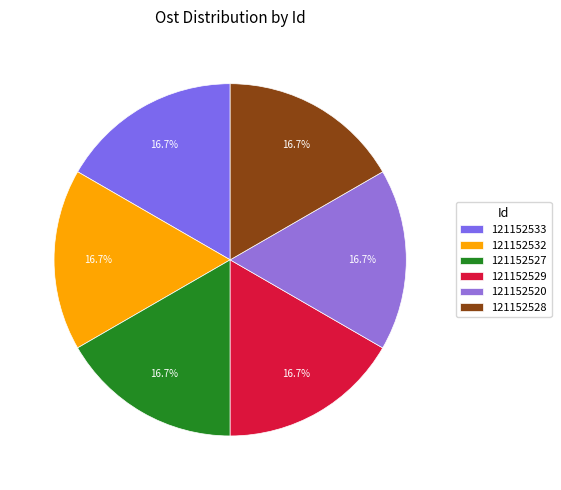

How many segments does this pie chart have?

6